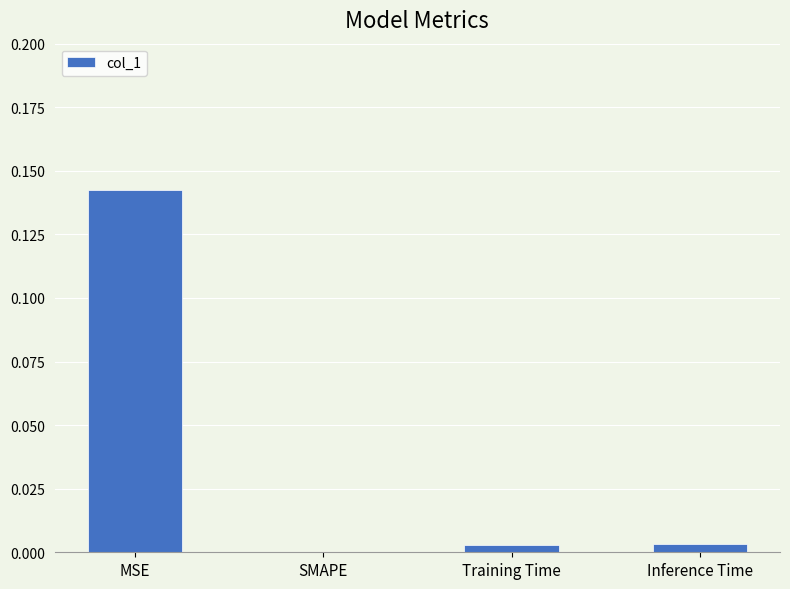

How many data points are above 0?

3